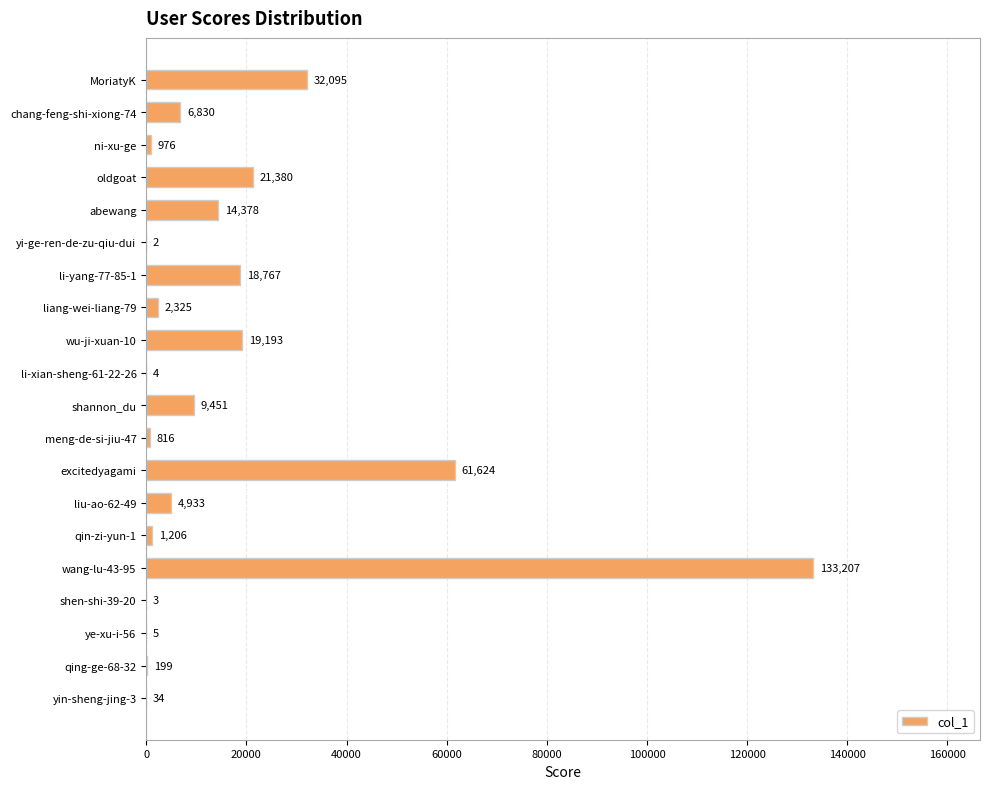

Reading top to bottom, extract all data points from this chart.

MoriatyK=32095	chang-feng-shi-xiong-74=6830	ni-xu-ge=976	oldgoat=21380	abewang=14378	yi-ge-ren-de-zu-qiu-dui=2	li-yang-77-85-1=18767	liang-wei-liang-79=2325	wu-ji-xuan-10=19193	li-xian-sheng-61-22-26=4	shannon_du=9451	meng-de-si-jiu-47=816	excitedyagami=61624	liu-ao-62-49=4933	qin-zi-yun-1=1206	wang-lu-43-95=133207	shen-shi-39-20=3	ye-xu-i-56=5	qing-ge-68-32=199	yin-sheng-jing-3=34